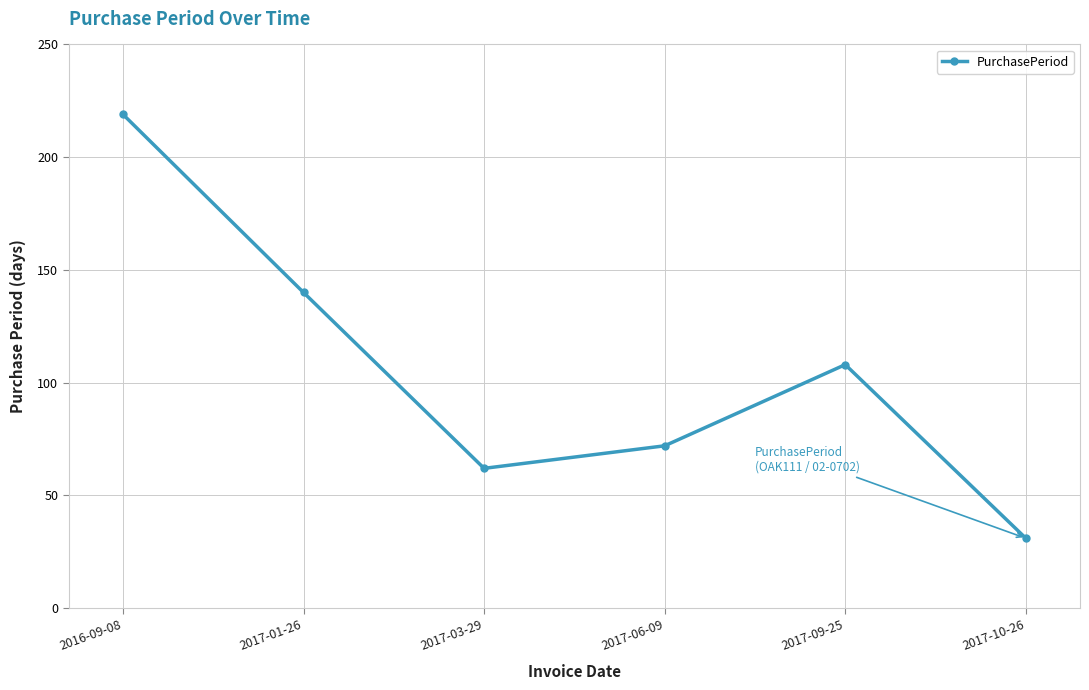

Where is the data nearest to the value 125?

2017-01-26